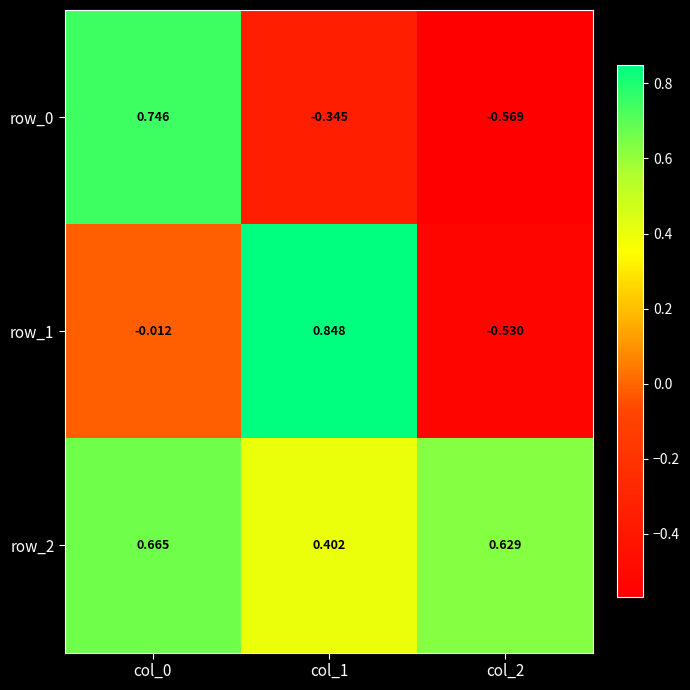

What is the average value of the row_1 series?

0.1